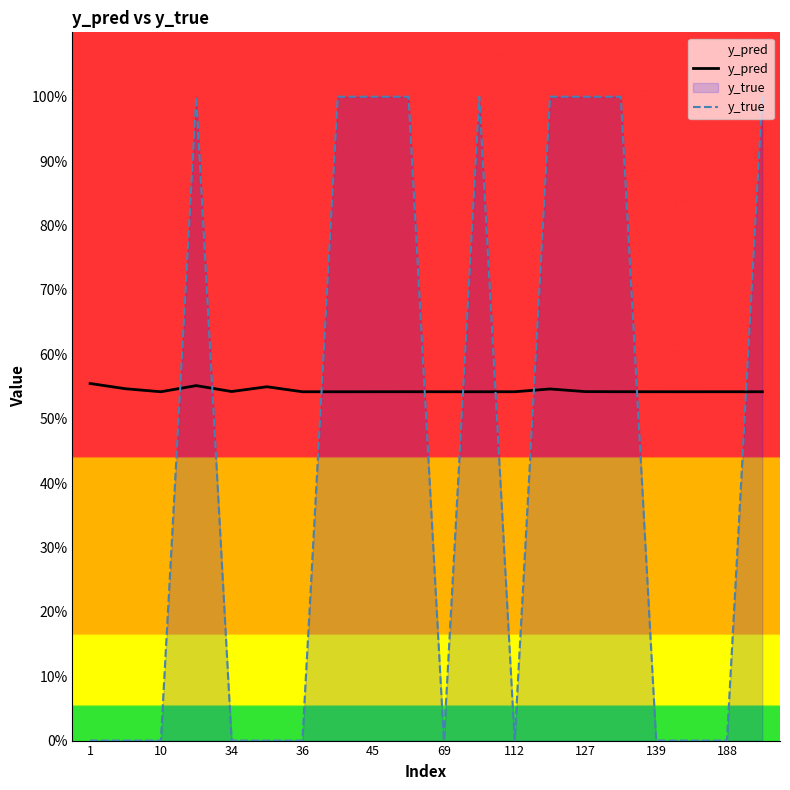

What is the label of the 4th point from the left?

36